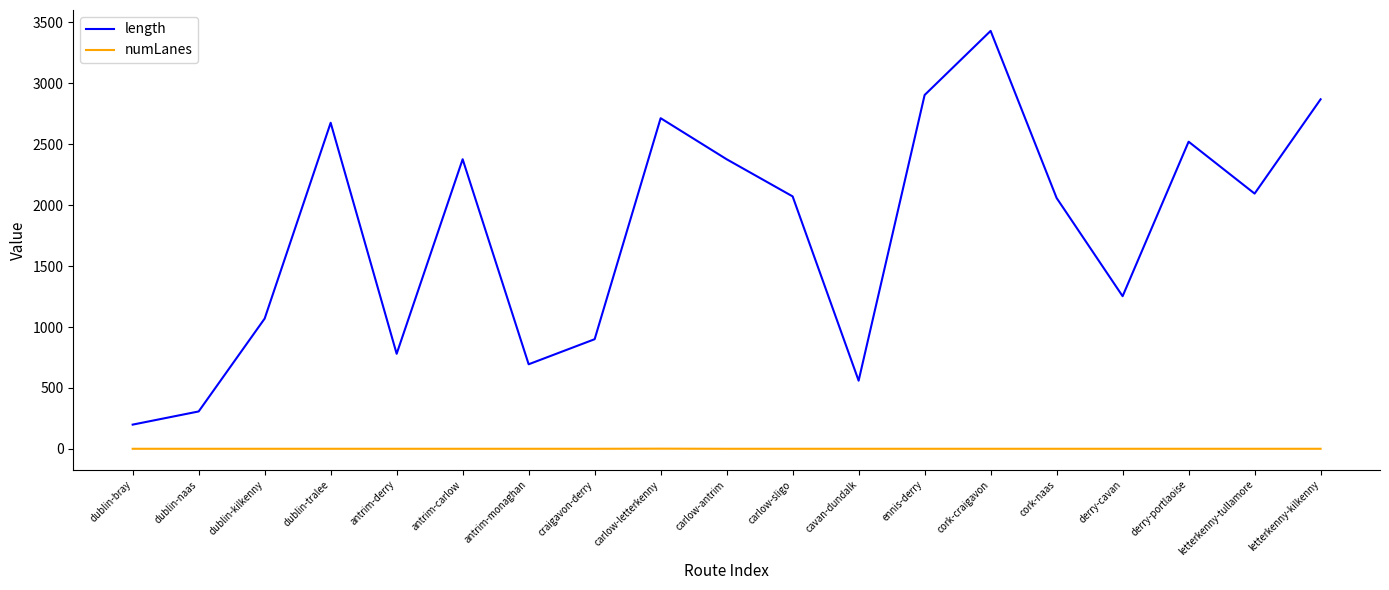

Which series has the largest total across all categories?

length